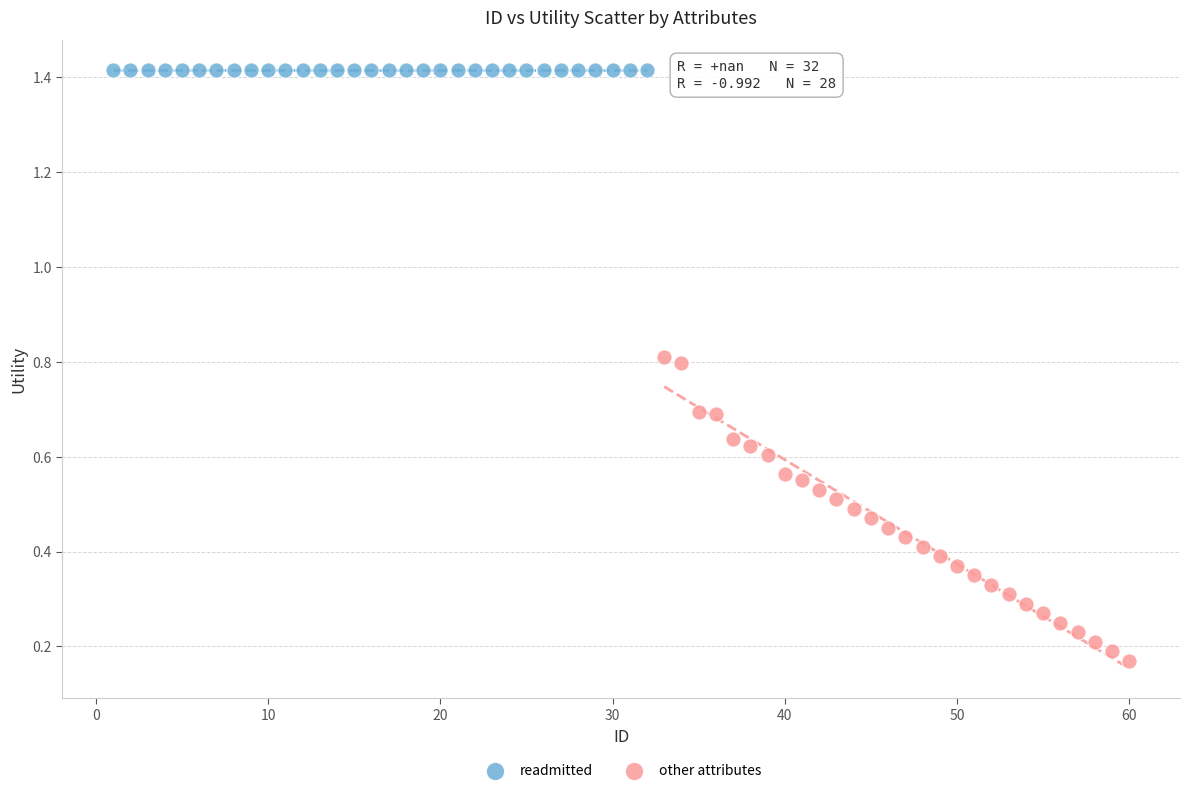

Which series contains the highest Y value?

readmitted